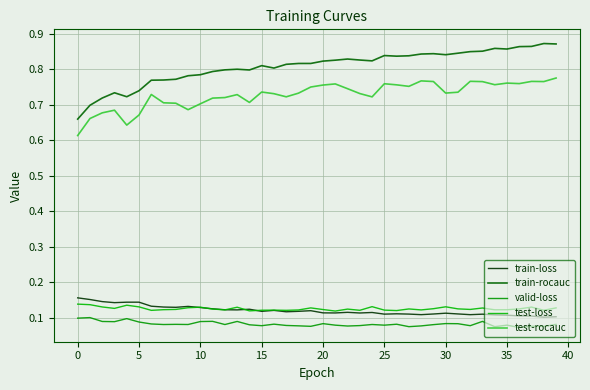

How many lines are shown in the chart?

5